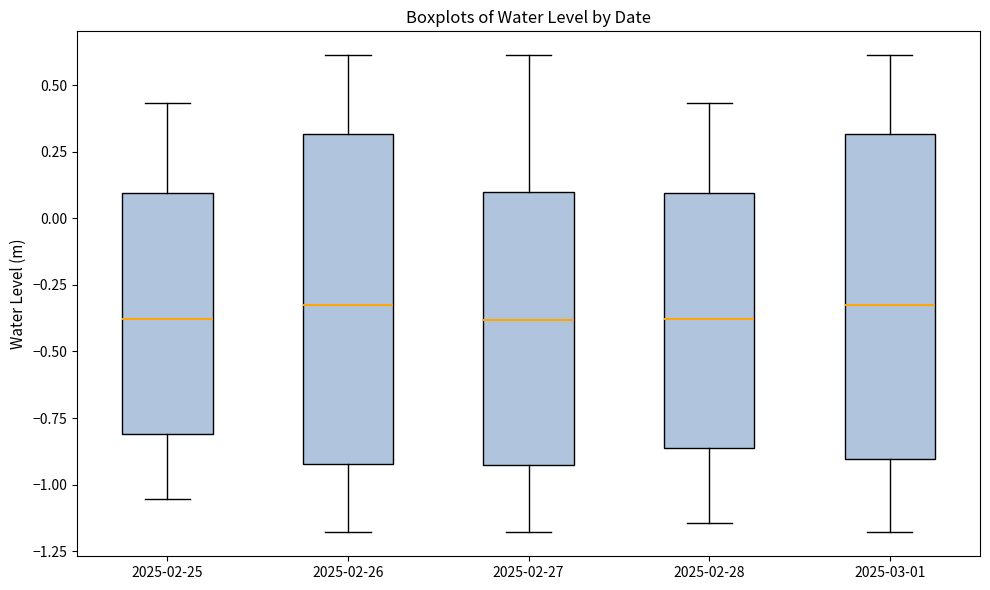

Reading left to right, read every box against the y-axis: the position of its median line, the range the box covers, and the ends of its whiskers. The values are not printed on the chart, so give them approximately, as read against the axis.

2025-02-25: median -0.40, box -0.80 to 0.10, whiskers -1.05 to 0.45
2025-02-26: median -0.30, box -0.90 to 0.30, whiskers -1.20 to 0.60
2025-02-27: median -0.40, box -0.95 to 0.10, whiskers -1.20 to 0.60
2025-02-28: median -0.40, box -0.85 to 0.10, whiskers -1.15 to 0.45
2025-03-01: median -0.30, box -0.90 to 0.30, whiskers -1.20 to 0.60